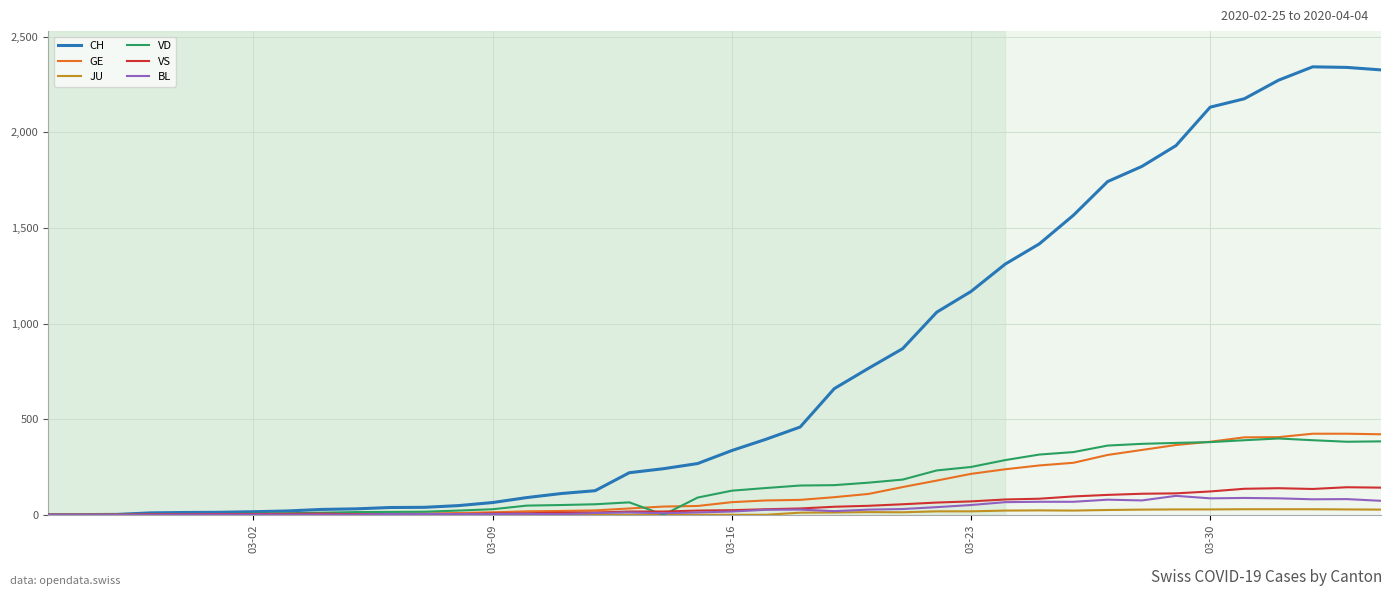

Which series has the largest total across all categories?

CH